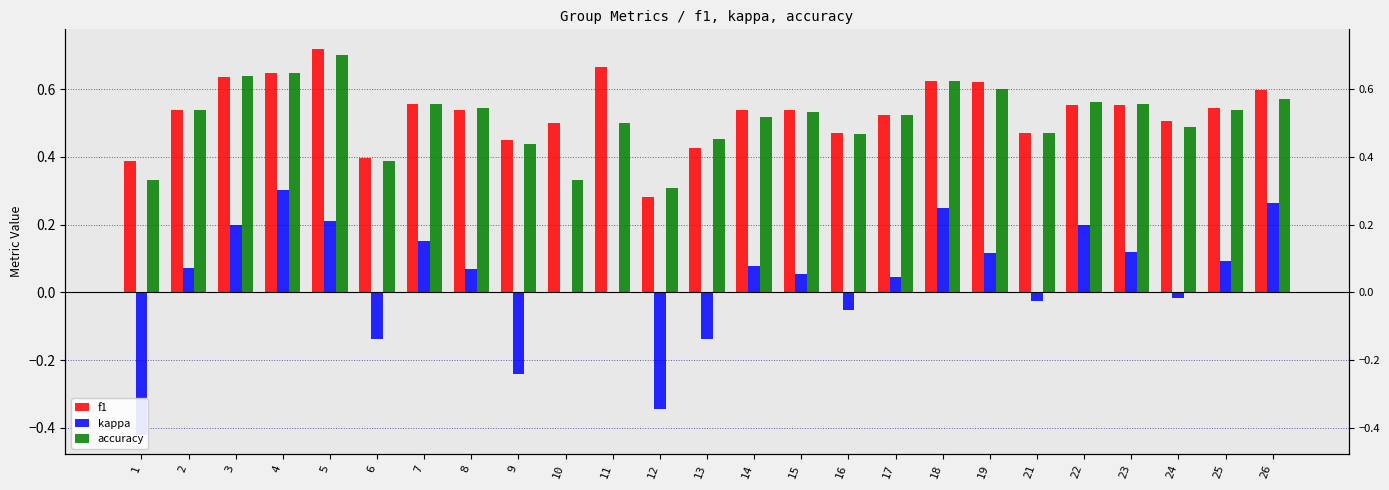

Count the number of data series in this chart.

3